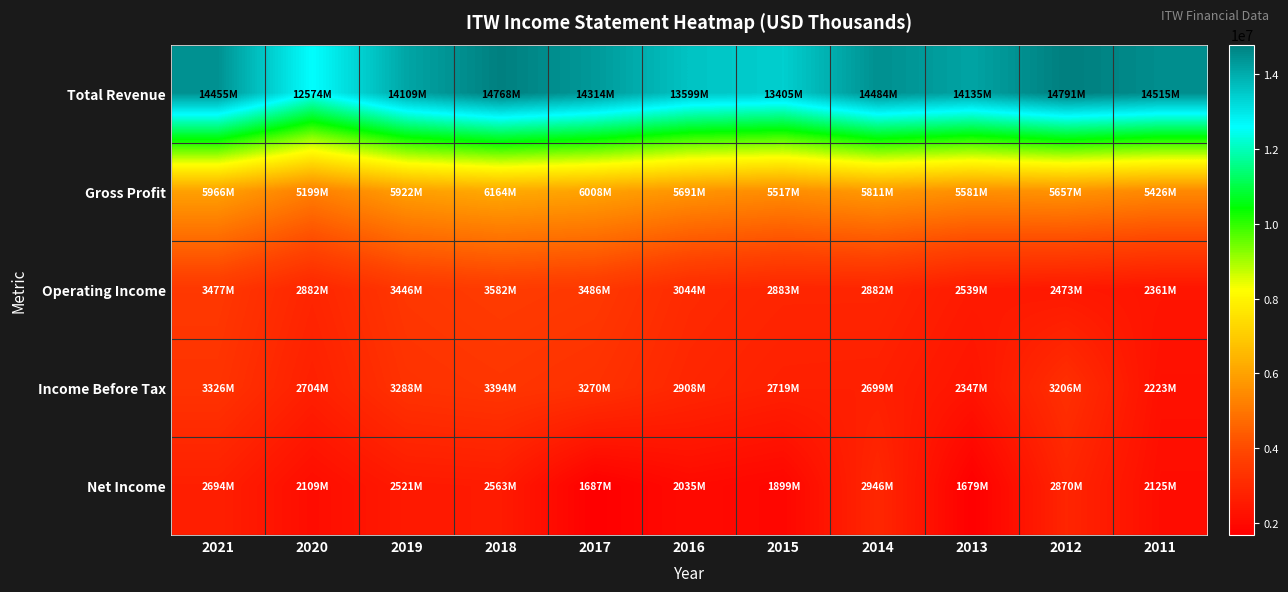

Rank the series at 2015 from highest to lowest value.

Total Revenue, Gross Profit, Operating Income, Income Before Tax, Net Income